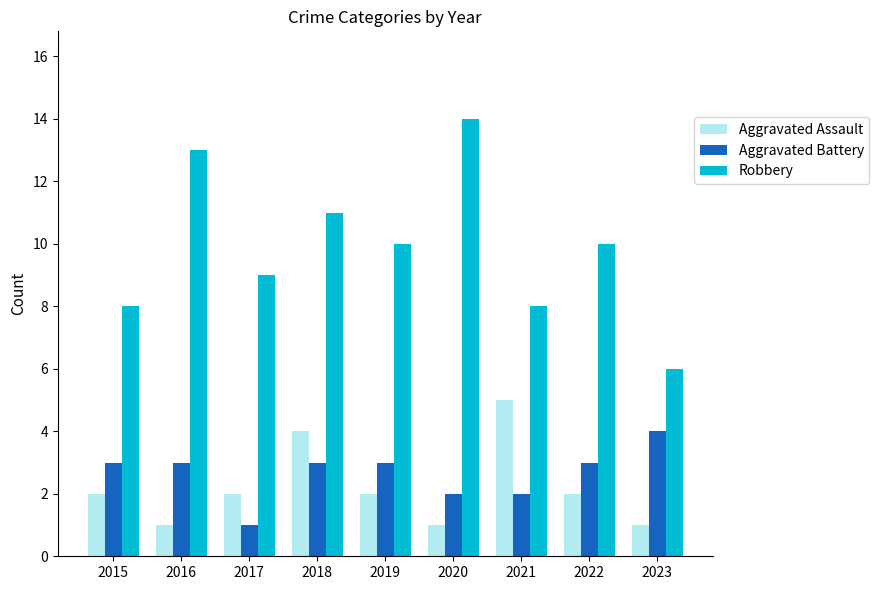

List the series in order of their peak value, lowest first.

Aggravated Battery, Aggravated Assault, Robbery